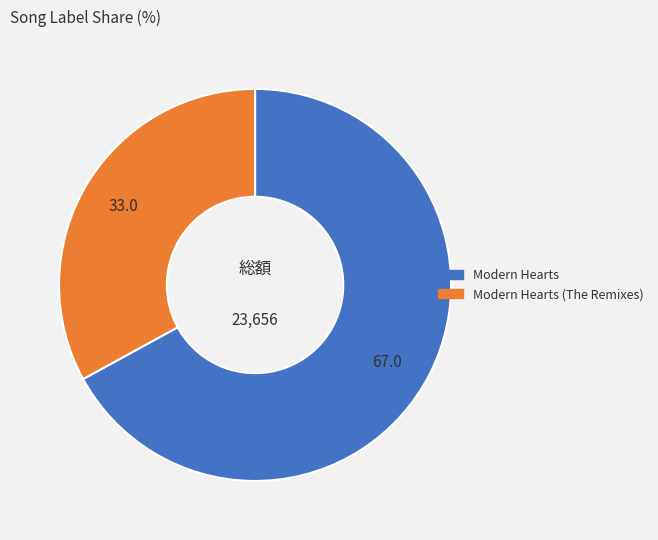

Which category accounts for the majority?

Modern Hearts